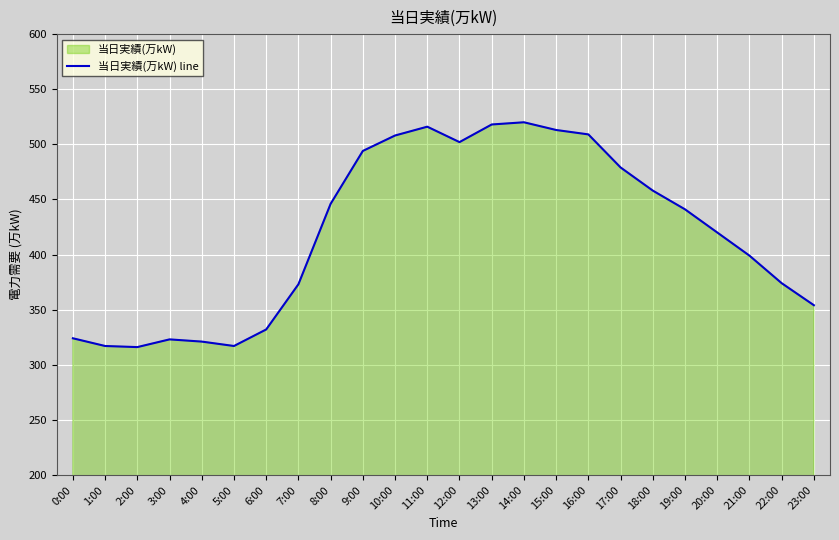

Count the number of categories in the chart.

24